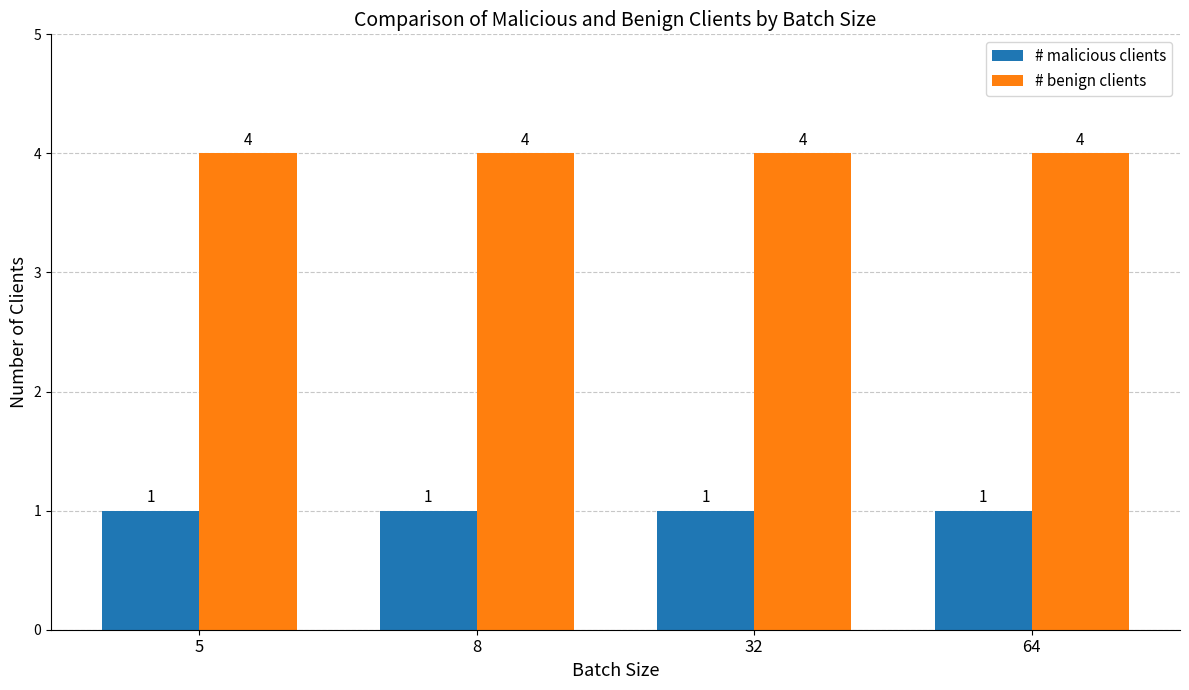

Which series has the largest total across all categories?

# benign clients